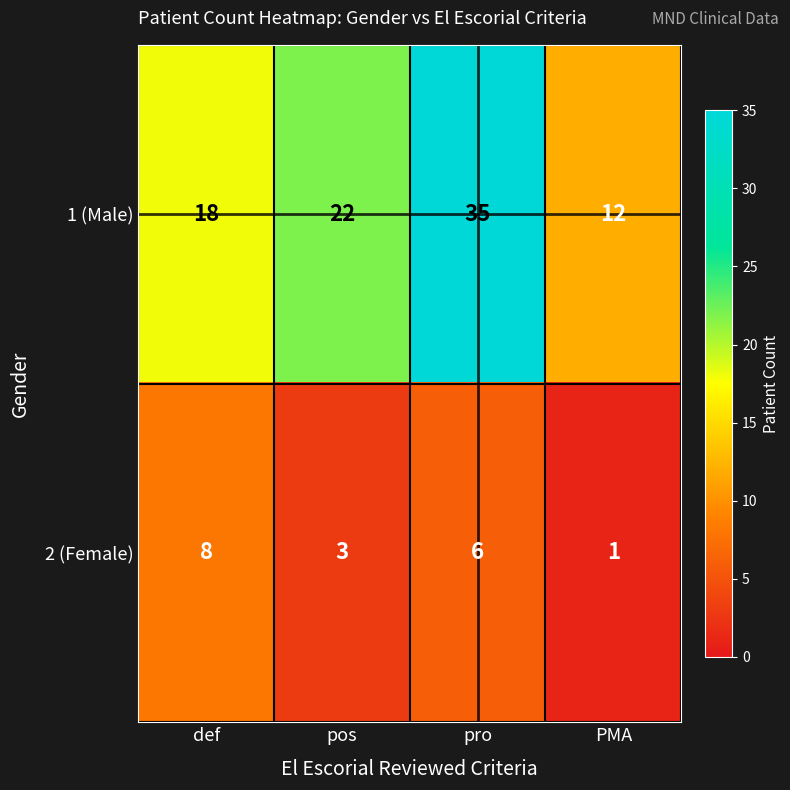

True or false: 1 (Male) has a value of 12 at PMA.

True